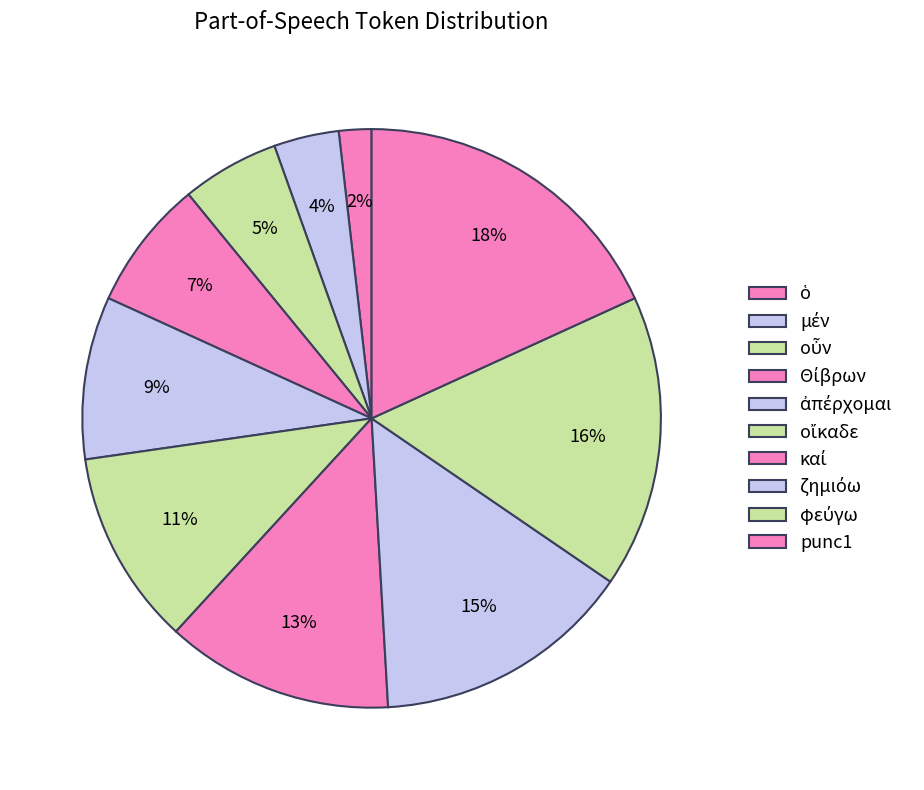

Is it true that ἀπέρχομαι is 9% of the pie?

True